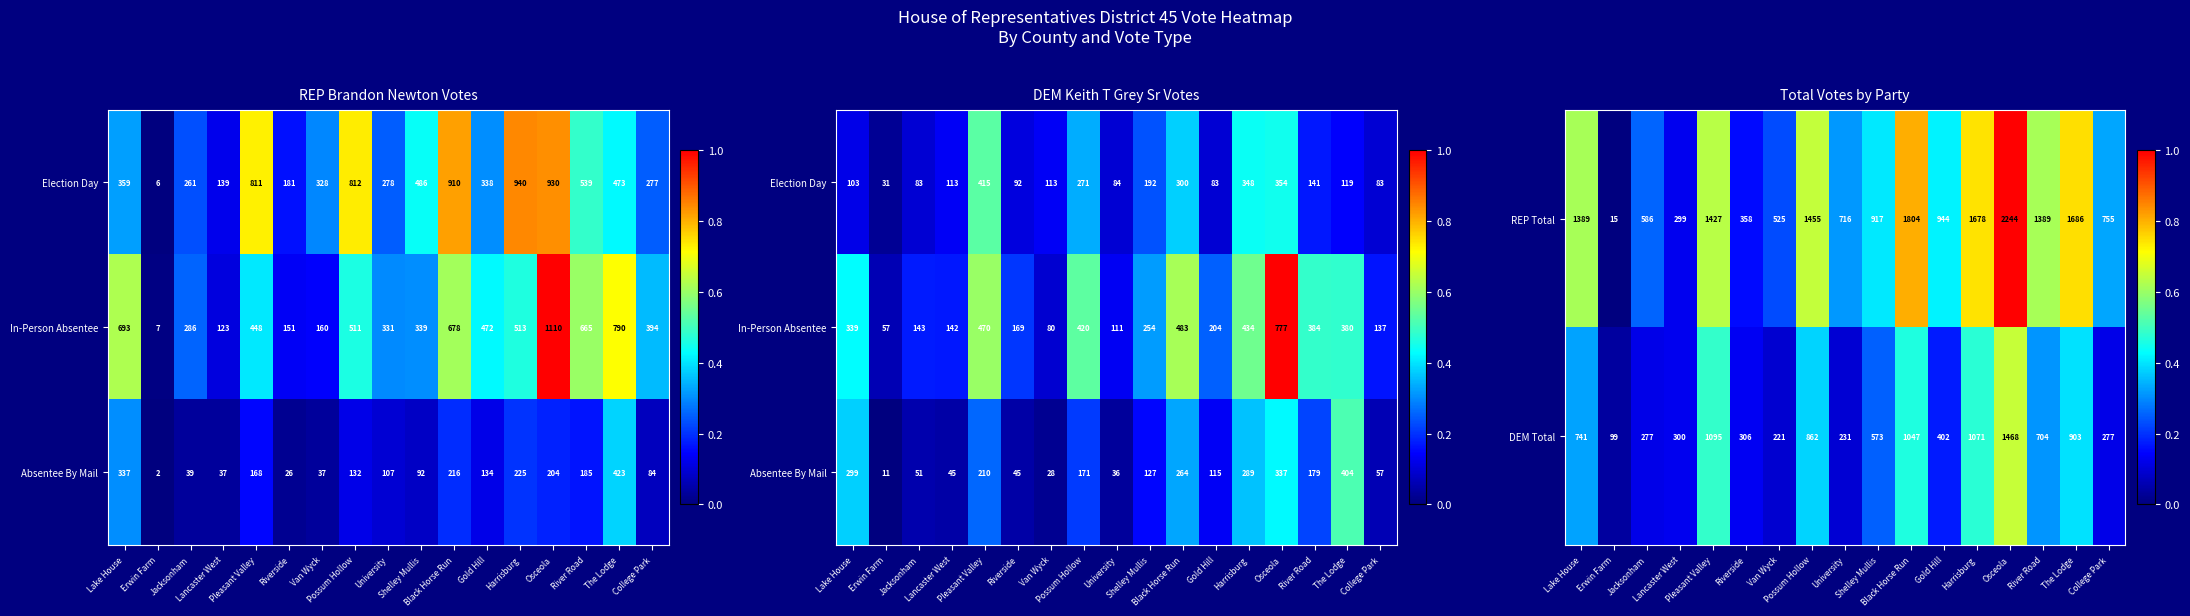

What is the lowest value of the REP Total series?

15